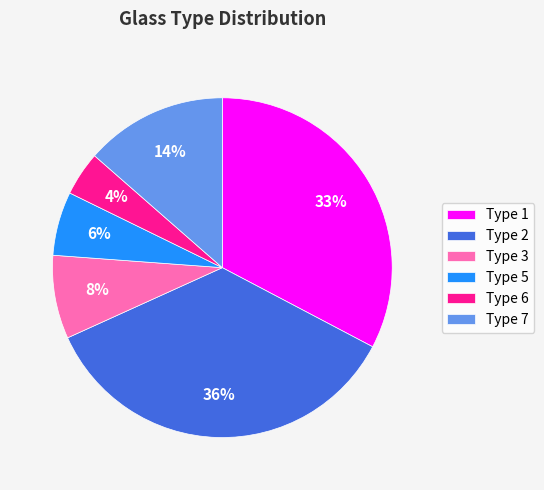

Is the sum of Type 1 and Type 6 greater than half?

No